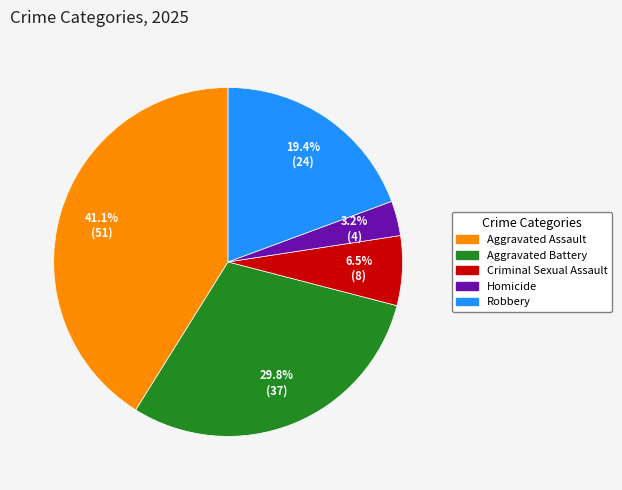

What is the ratio of the value at Aggravated Battery to the value at Robbery?

1.5